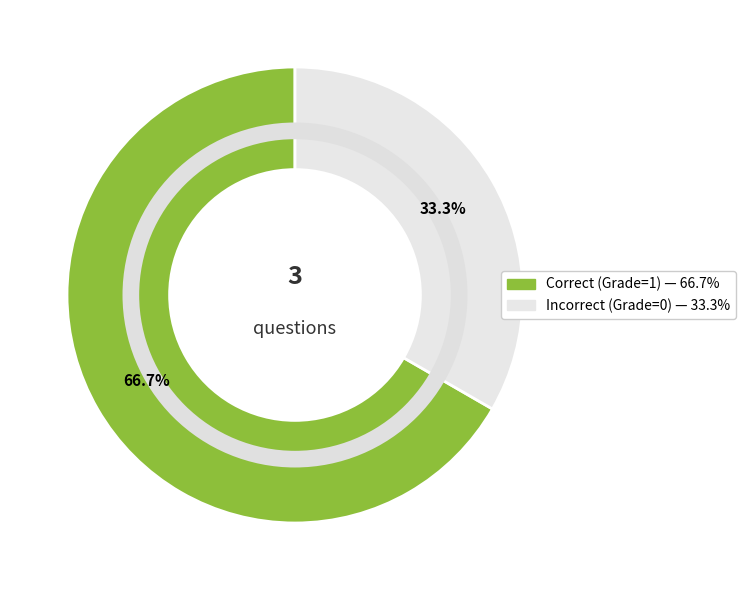

Is there any slice that represents more than half of the pie?

Yes